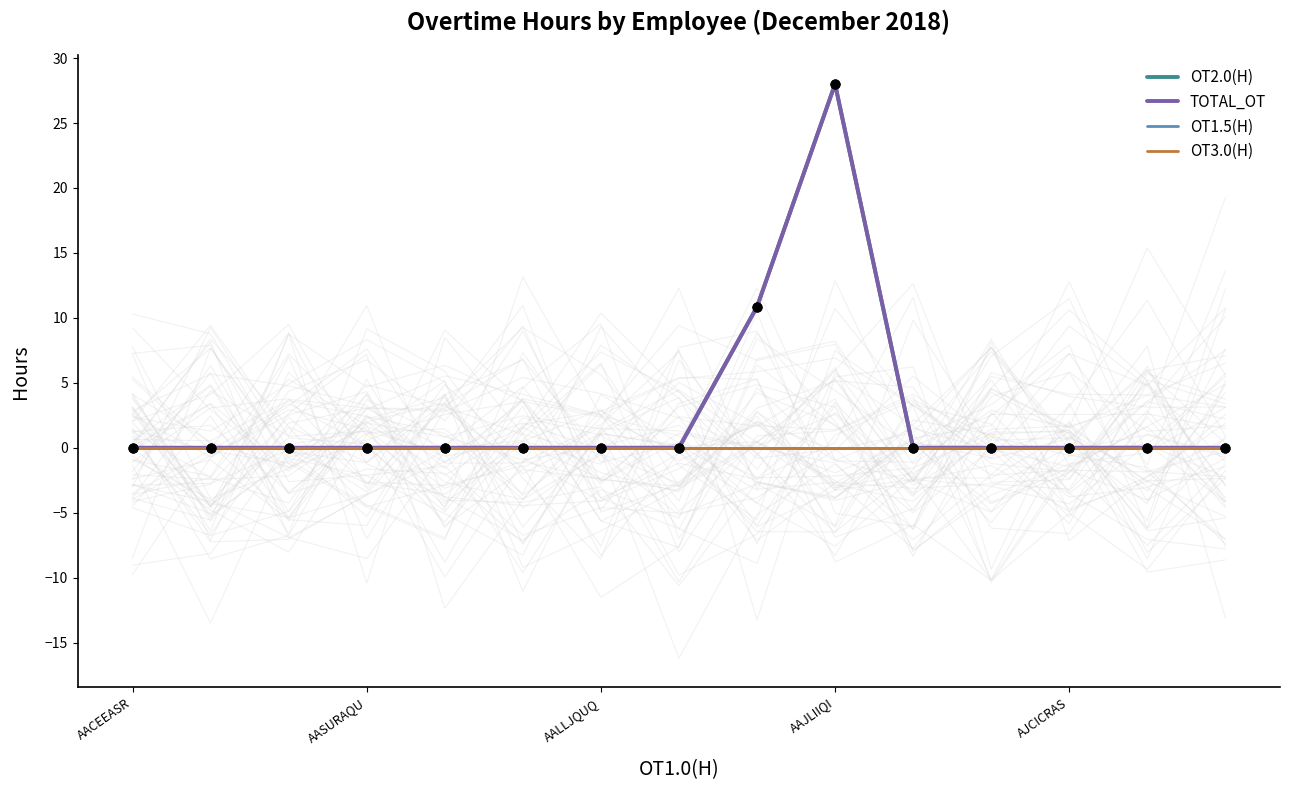

What are all the series names shown in the legend?

OT2.0(H), TOTAL_OT, OT1.5(H), OT3.0(H)